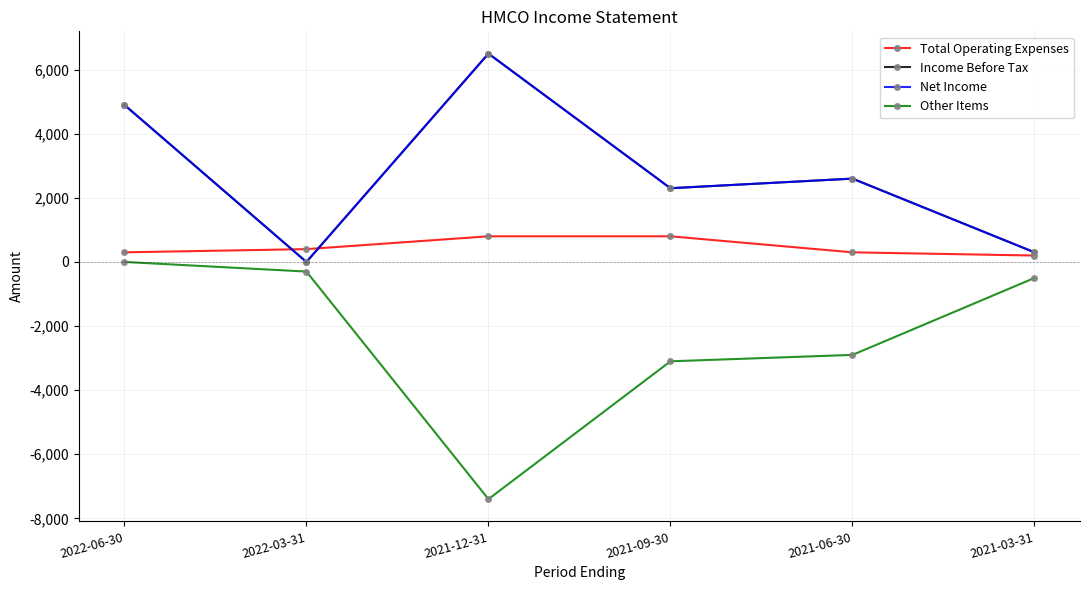

Rank the categories by Net Income value from lowest to highest.

2022-03-31, 2021-03-31, 2021-09-30, 2021-06-30, 2022-06-30, 2021-12-31